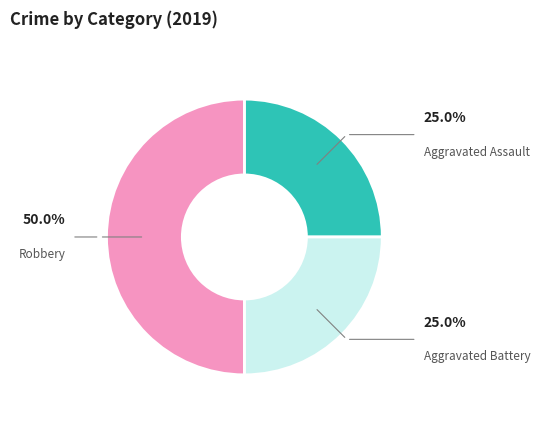

True or false: Aggravated Assault accounts for 25% of the total.

True